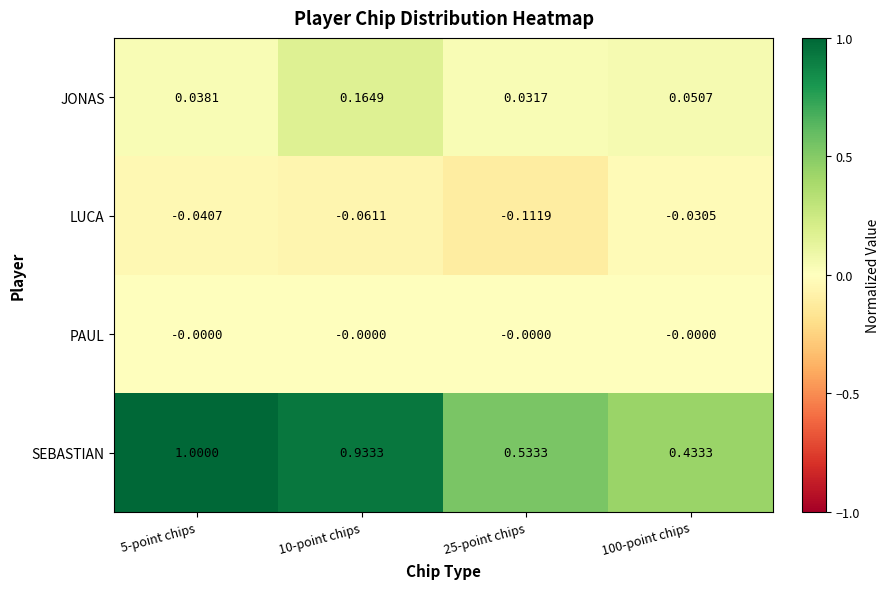

List the series in order of their peak value, highest first.

SEBASTIAN, JONAS, PAUL, LUCA